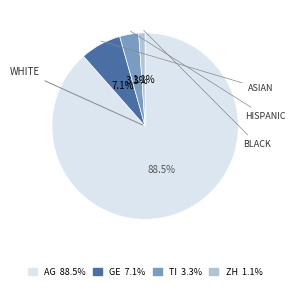

To the nearest percent, what is the difference between the largest and smallest slice percentages?

87%